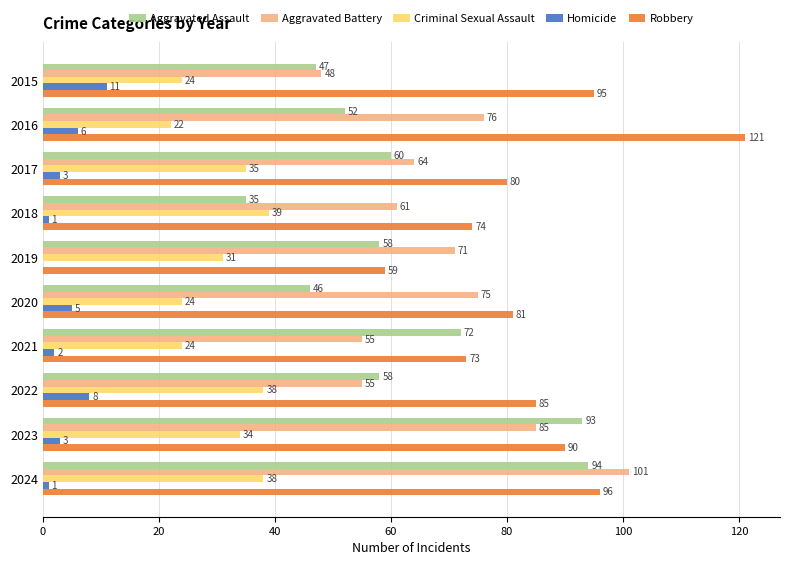

What is the average value of the Homicide series?

4